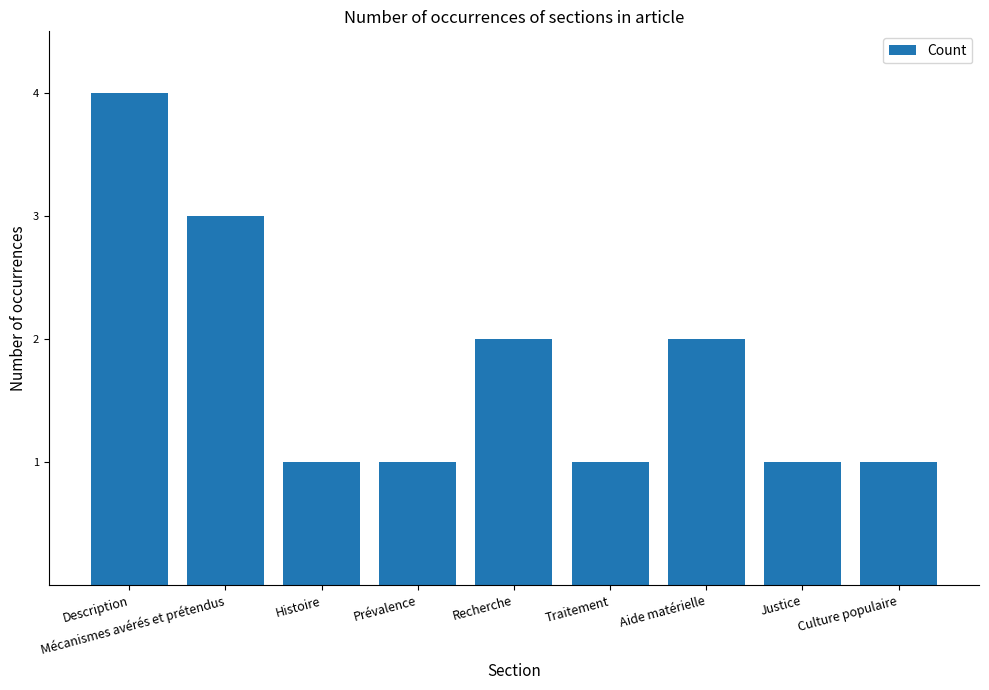

Approximately how many times larger is the value at Traitement compared to Prévalence?

1.0